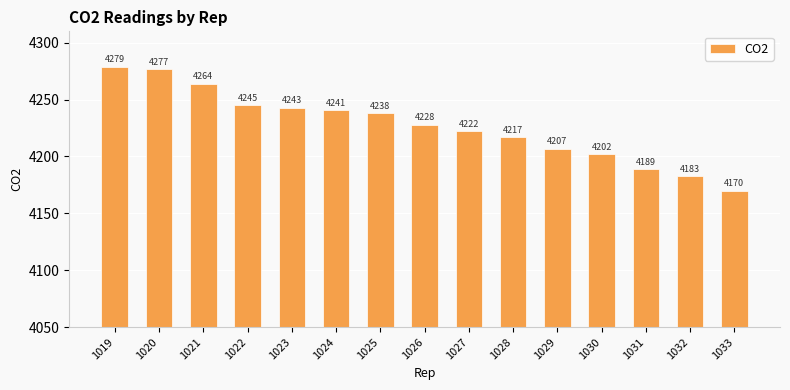

What is the sum of the values at 1025 and 1022?

8483